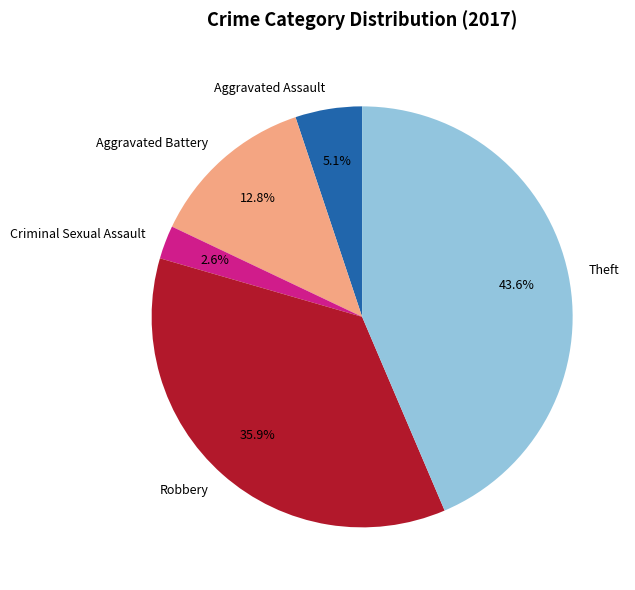

How much of the chart is everything except Aggravated Battery?

87.2%